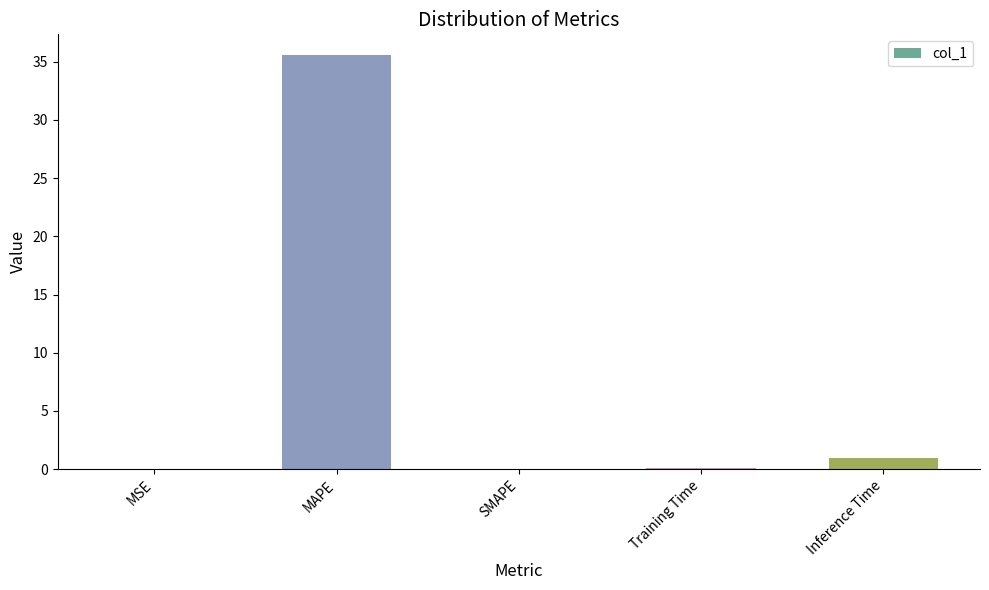

What is the change in value from MAPE to Inference Time?

-34.6